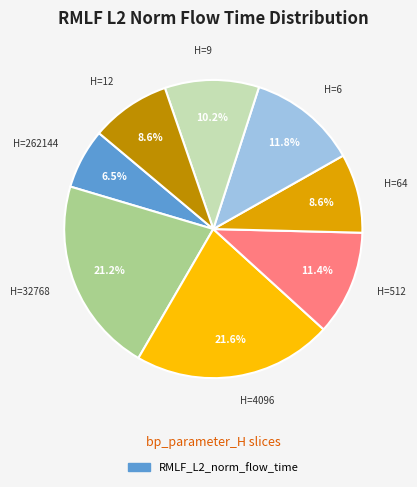

Is there any slice that represents more than half of the pie?

No